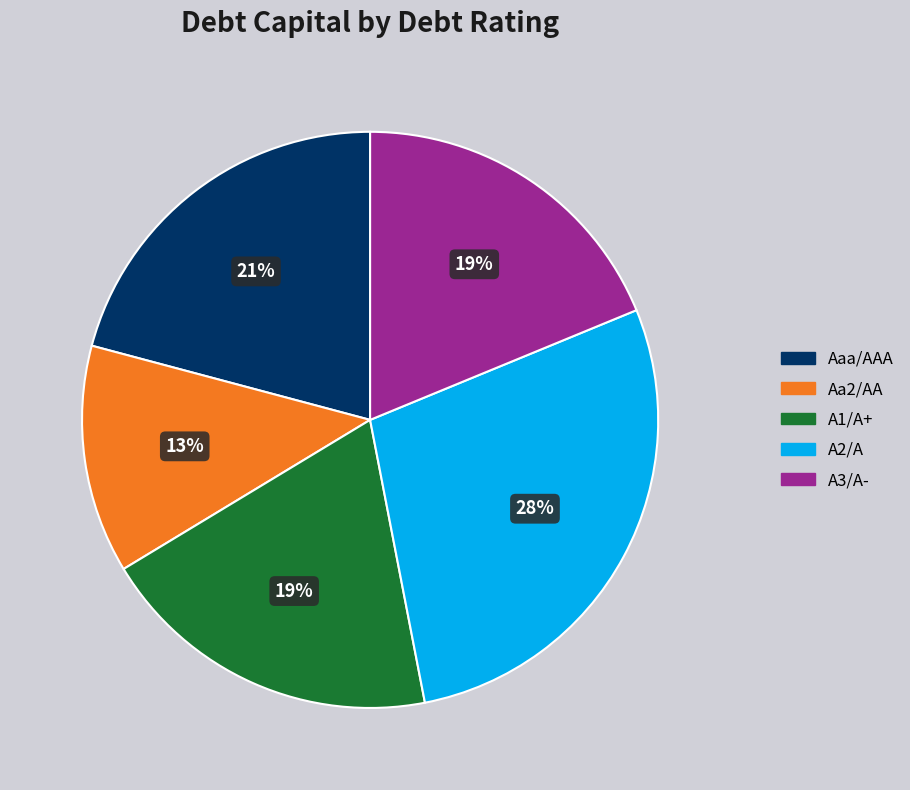

What is the smallest slice in the pie chart?

Aa2/AA